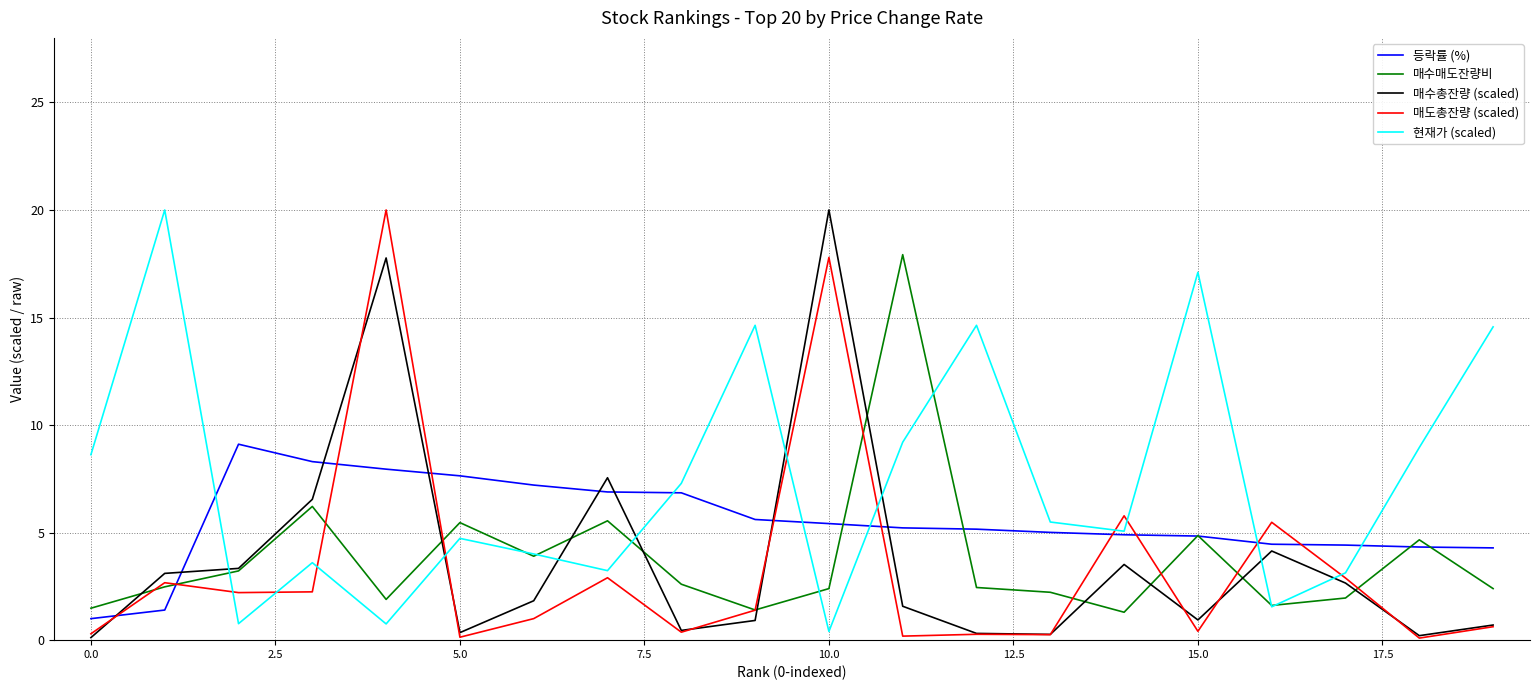

Is this an area chart (filled region under the line)?

No